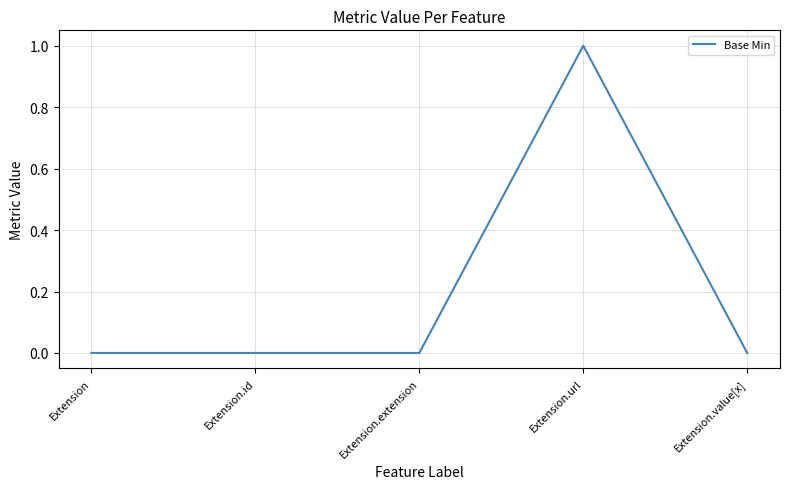

Is it true that the value at Extension.url is 1?

True